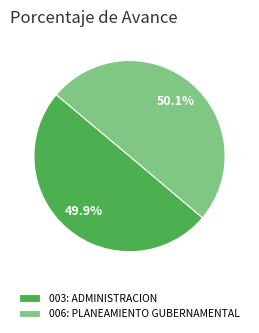

Does any single category account for the majority?

Yes